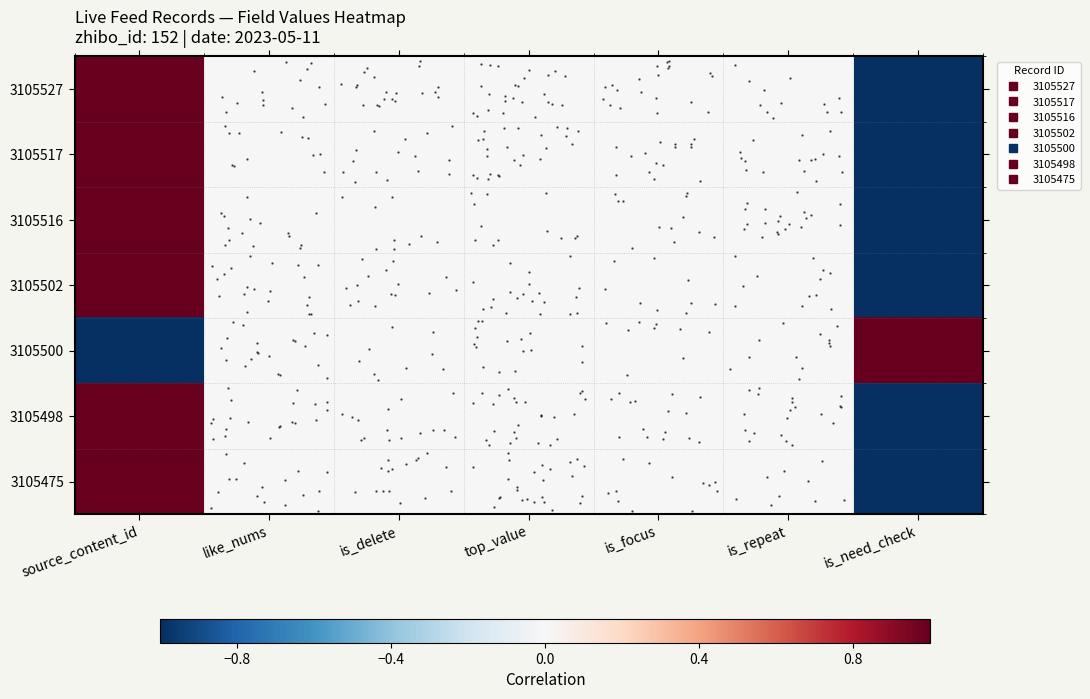

What is the spread (max minus min) of values at is_need_check?

2.0